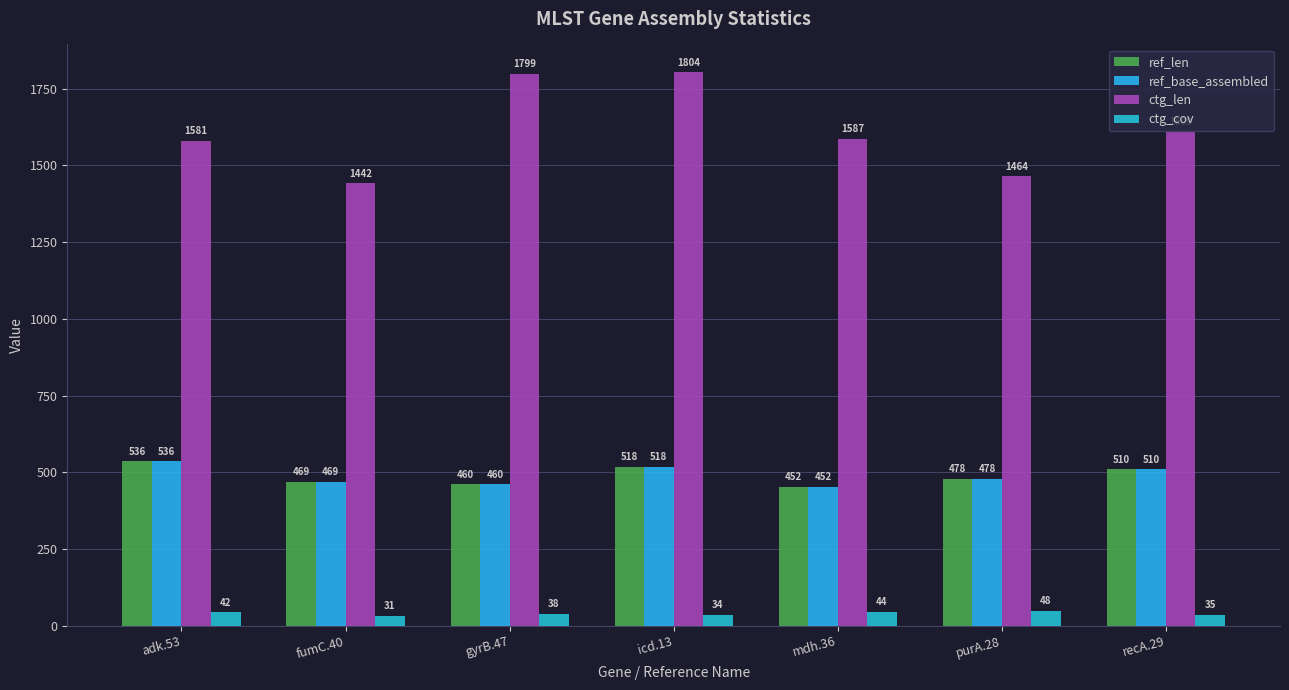

What is the value of the ref_len bar at the 7th from the left?

510.0